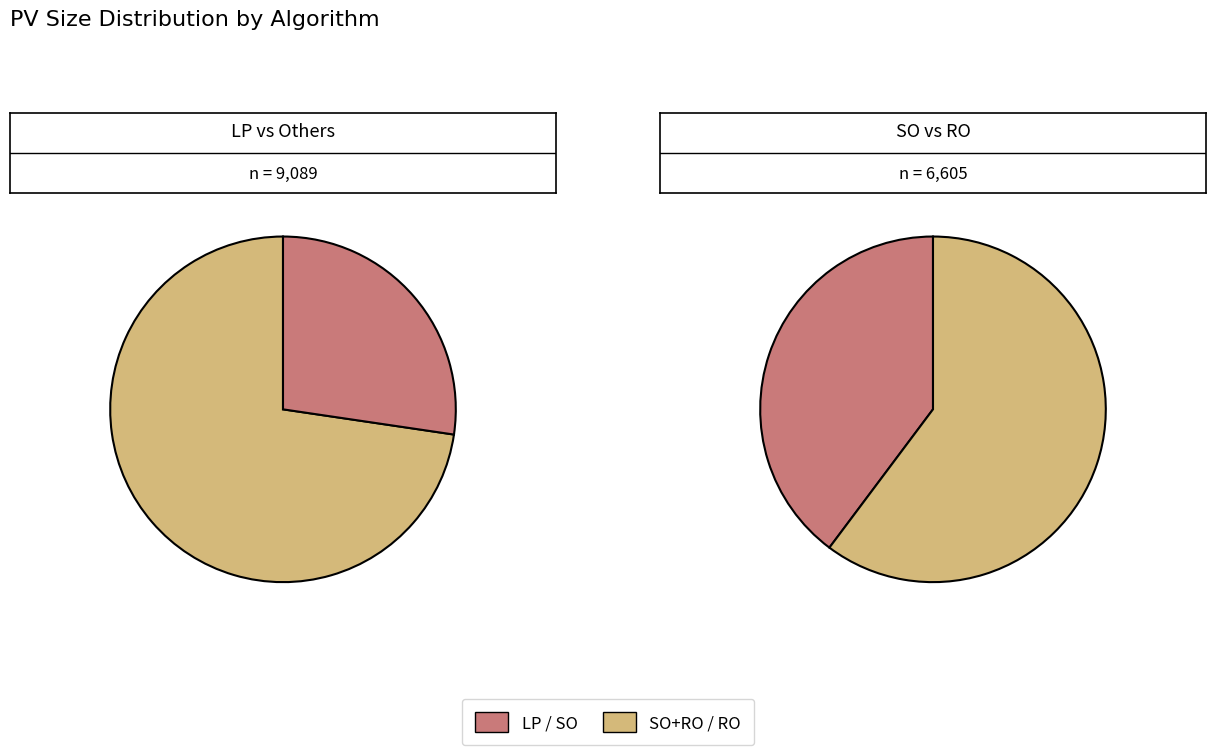

What is the change in value from LP to RO?

+1494.0